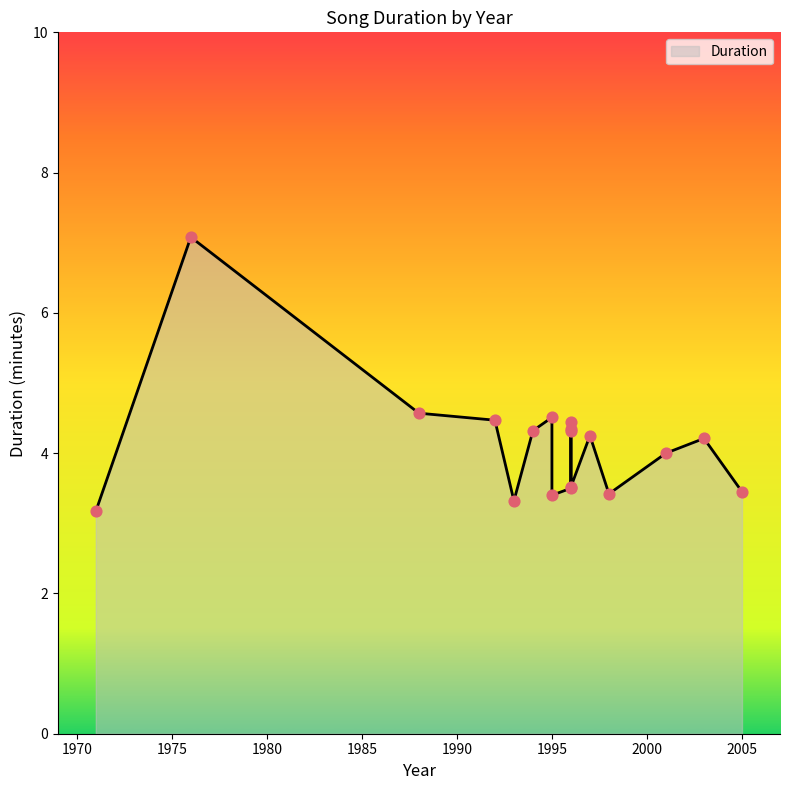

What is the ratio of the value at 1996 to the value at 1988?

0.8